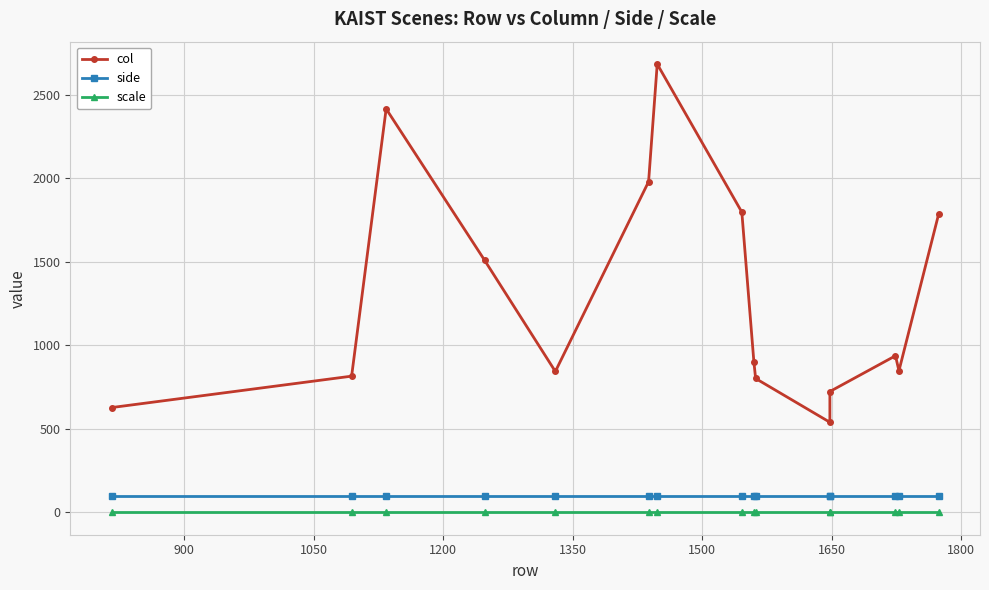

True or false: scale and col cross at least once.

False